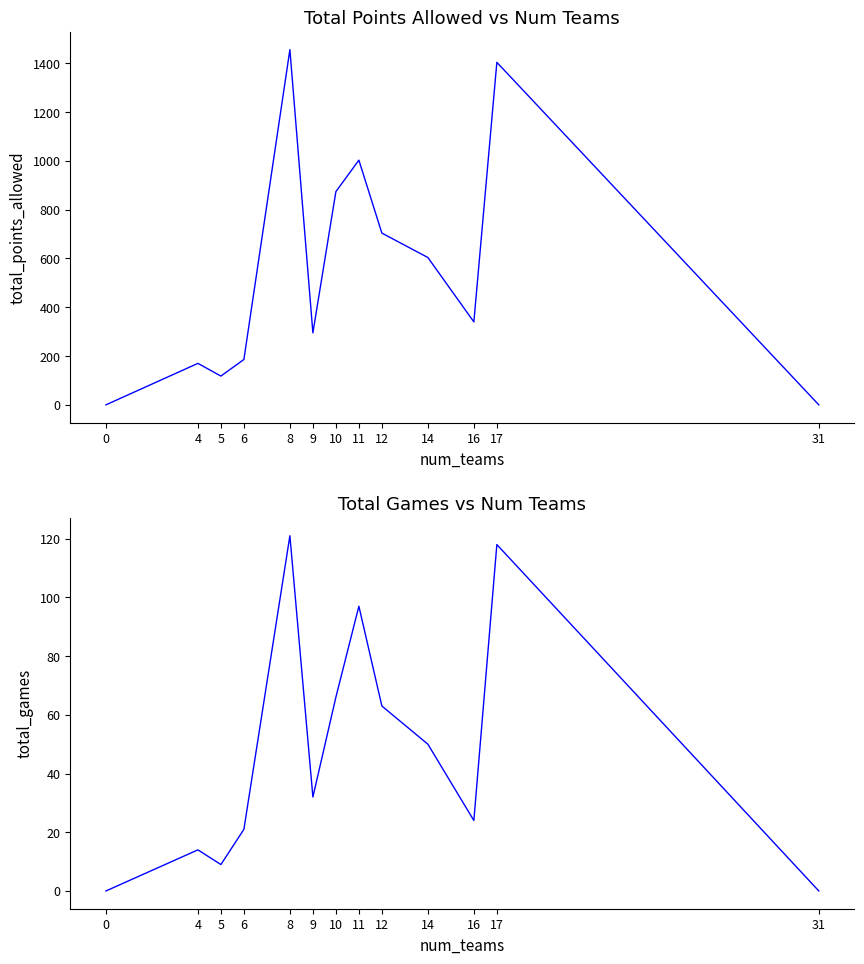

Reading right to left, transcribe all the data shown in this chart.

total_points_allowed: 0	1404	340	604	704	1003	874	295	1456	186	118	170	0
total_games: 0	118	24	50	63	97	66	32	121	21	9	14	0